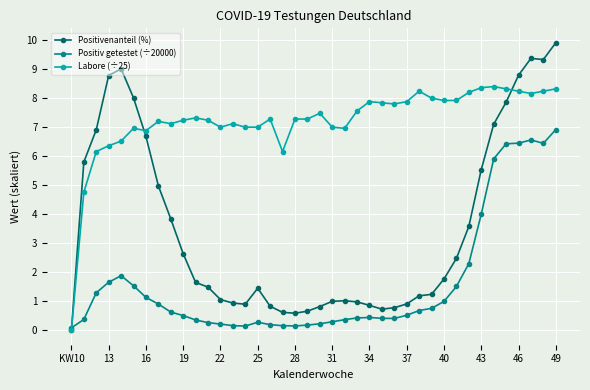

What is the value of the Labore (÷25) point at the 35th from the left?

8.4